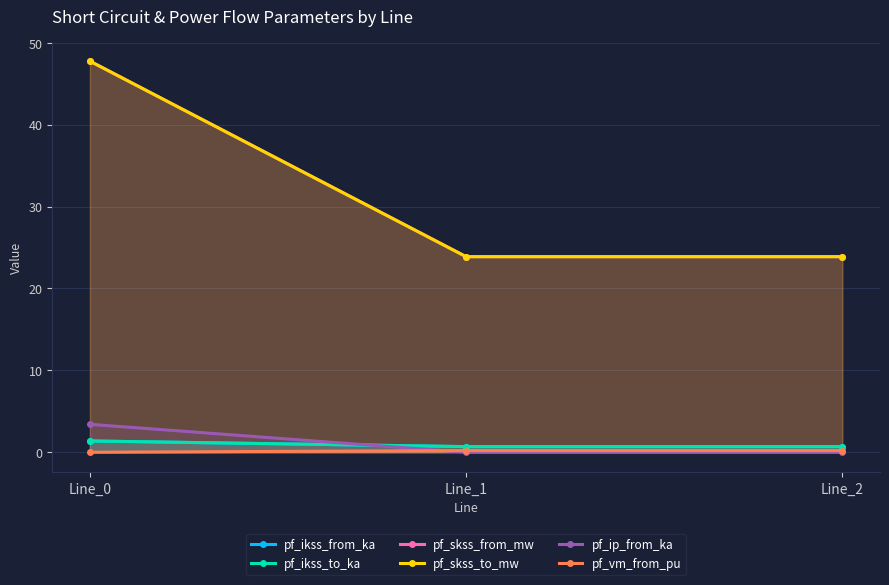

What is the spread (max minus min) of values at Line_1?

23.9